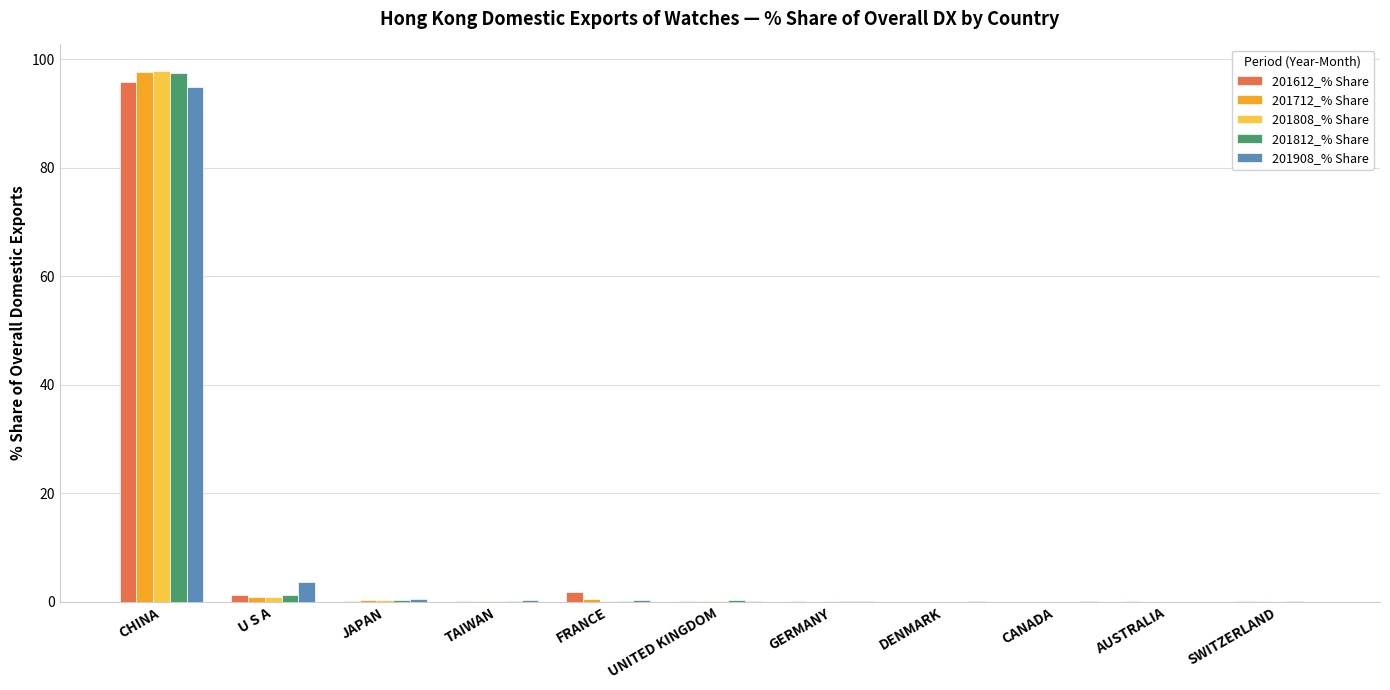

At which category is the sum across all series the highest?

CHINA